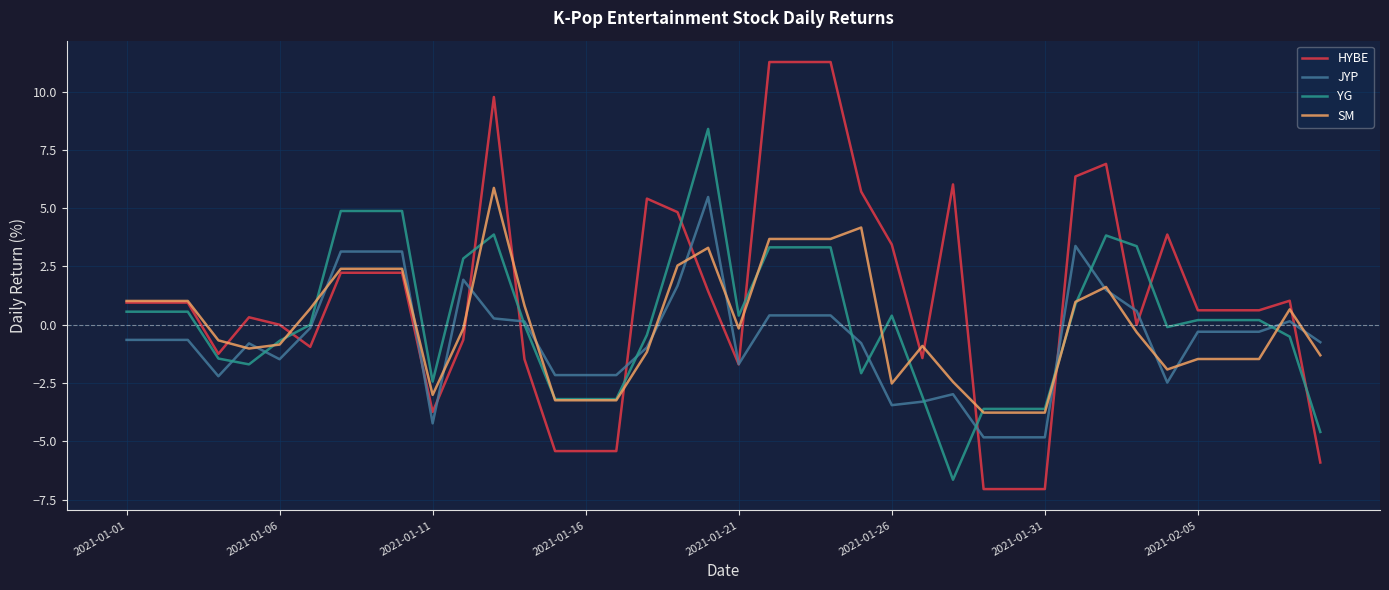

List the series in order of their overall mean, highest first.

HYBE, YG, SM, JYP